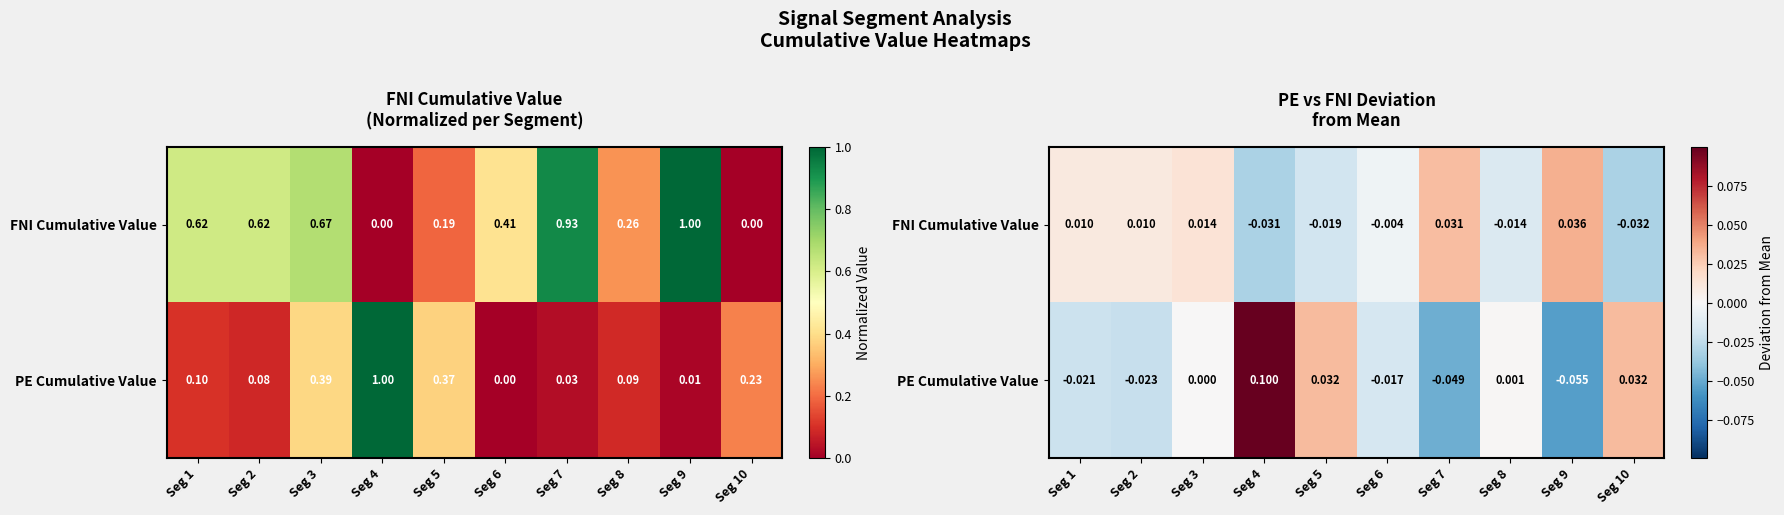

Is the value of PE Cumulative Value at Seg 9 greater than the value of FNI Cumulative Value at Seg 6?

No